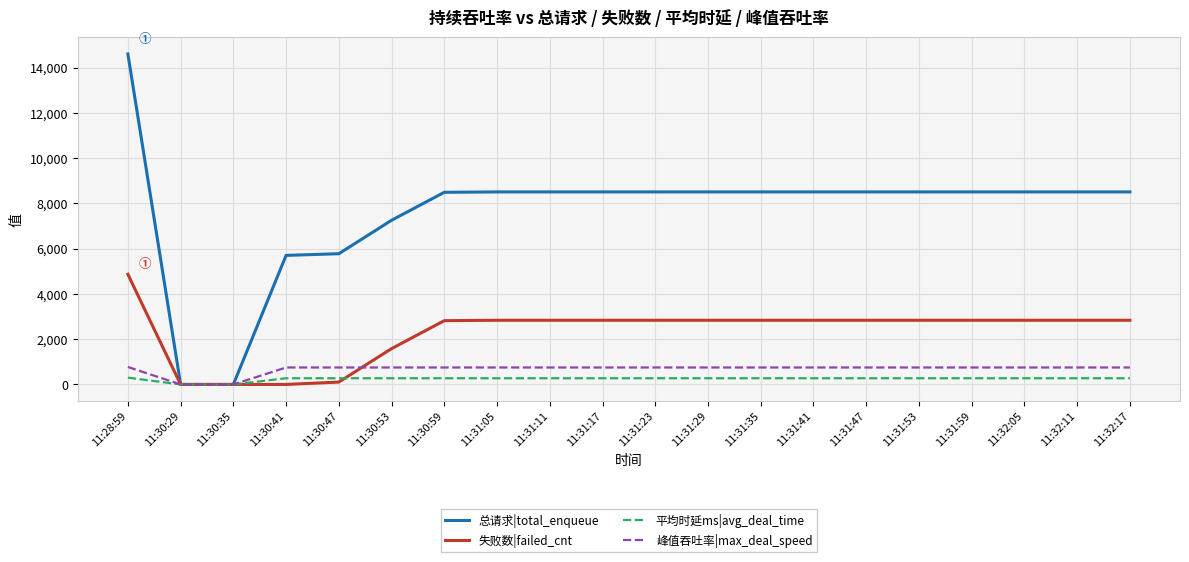

Is the value of 平均时延ms|avg_deal_time at 11:30:47 greater than the value of 总请求|total_enqueue at 11:32:05?

No